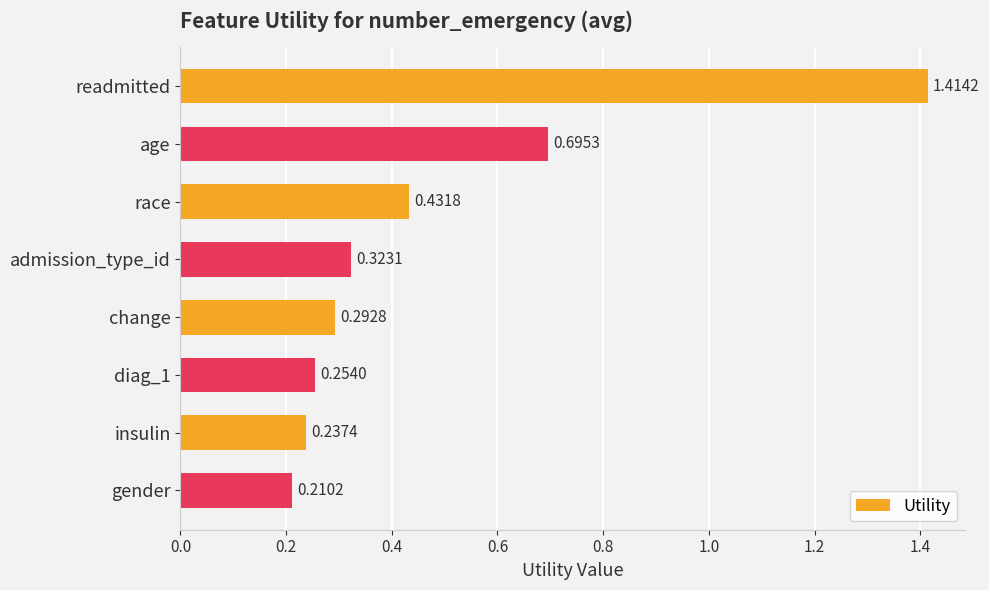

What is the label of the 7th bar from the top?

insulin